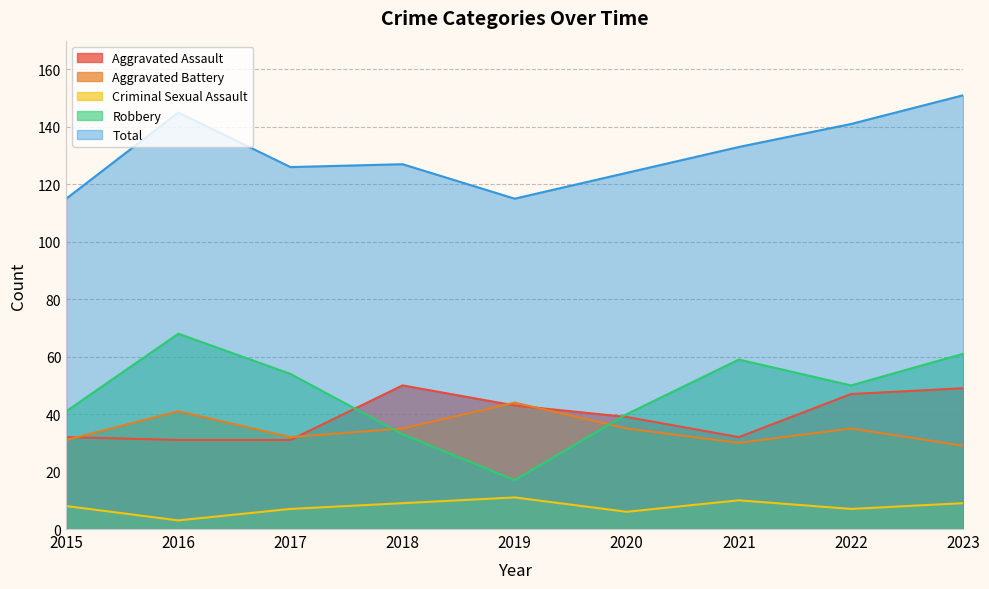

Which series has the largest total across all categories?

Total